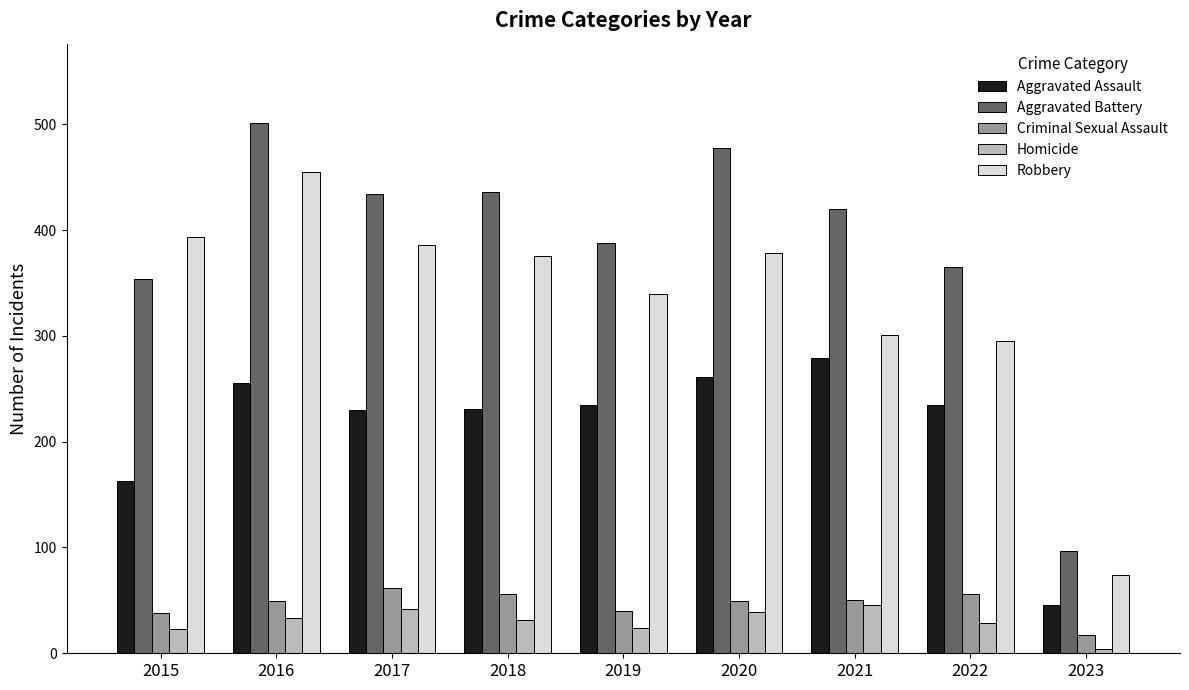

Which category has the lowest value in the Criminal Sexual Assault series?

2023